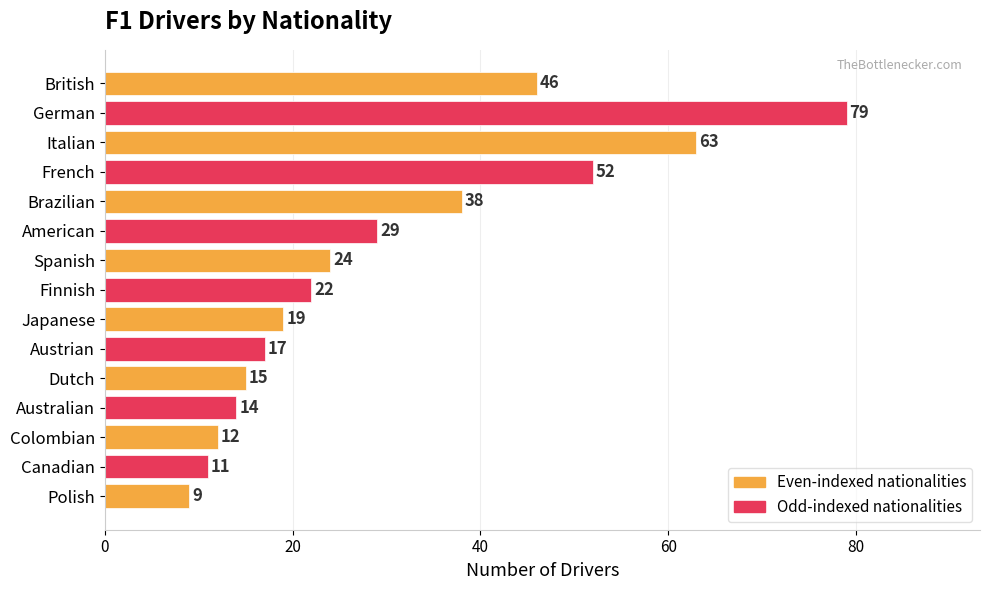

The value at Finnish is 22. True or false?

True